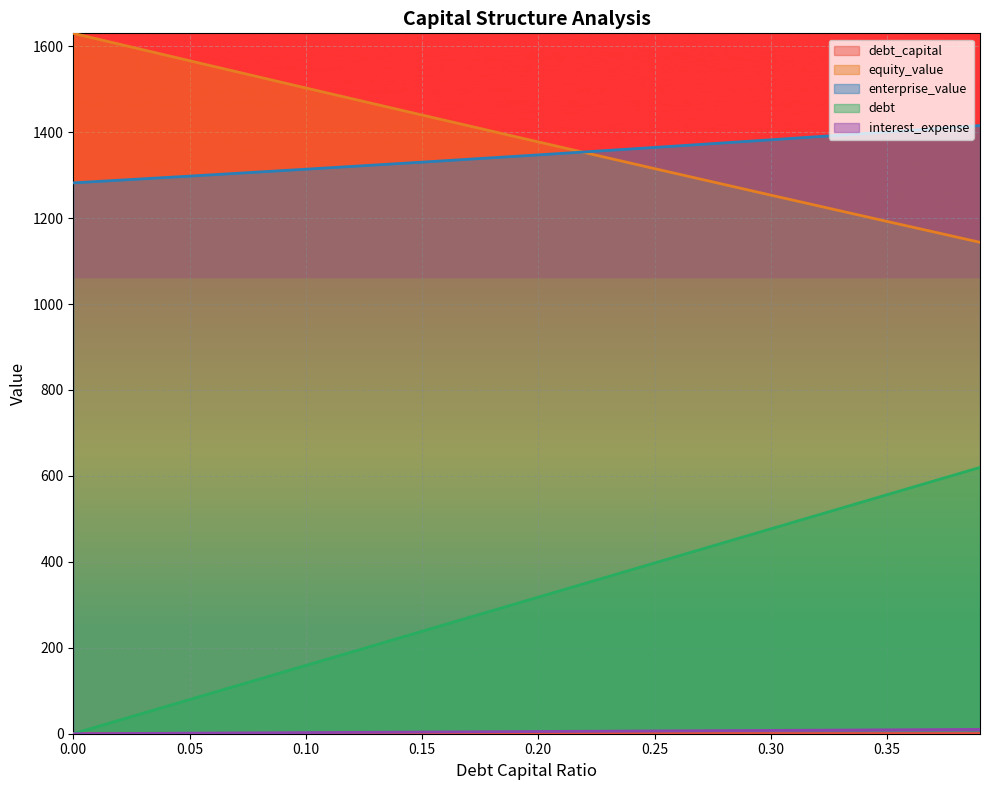

Between 0.15 and 0.2, which is larger?

0.2